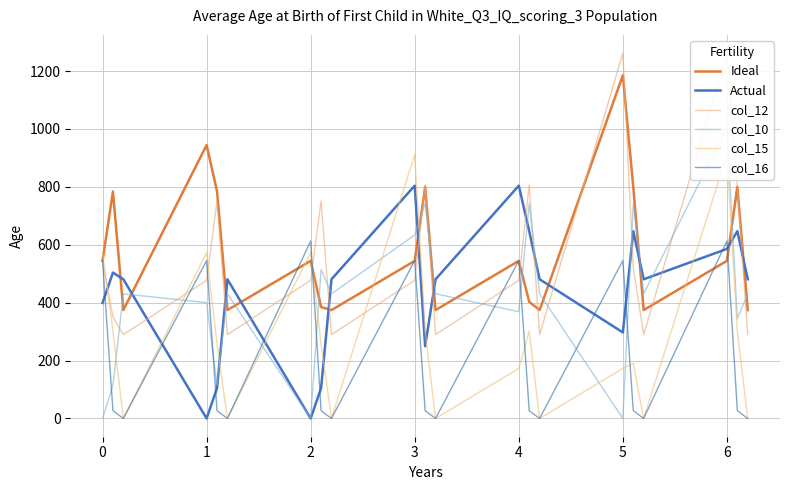

What is the sum of the col_16 values at 2 and 4?

1158.0